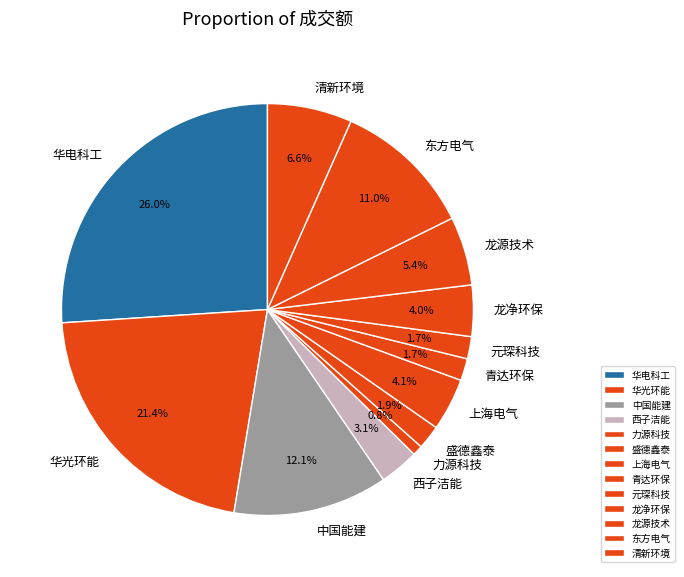

Is 元琛科技 the majority of the pie?

No